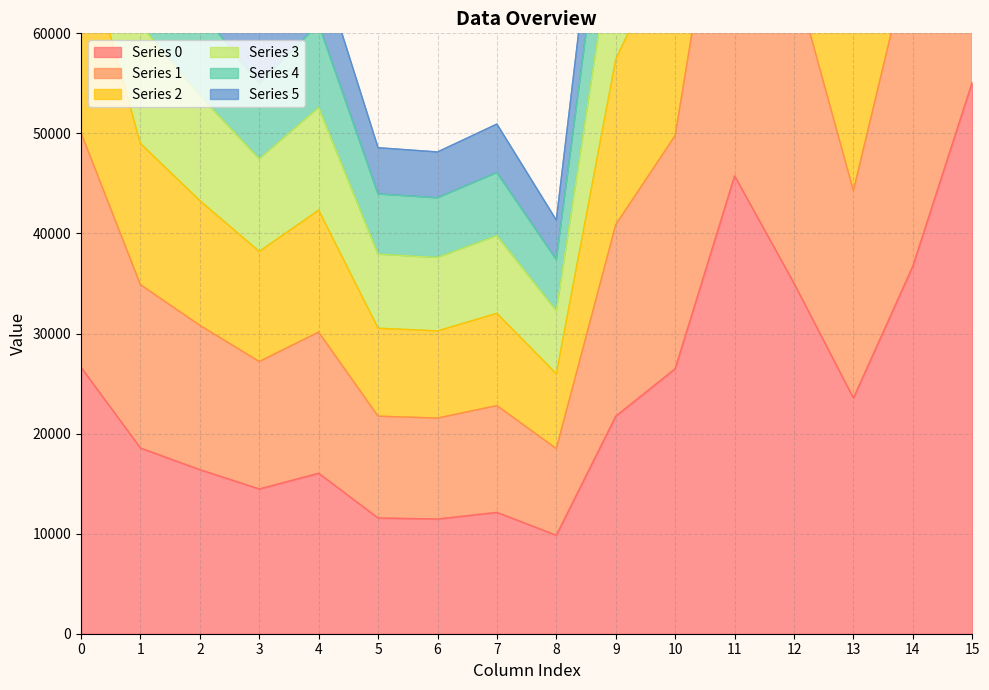

What is the value of the 3 point at the 9th from the left?

32279.3